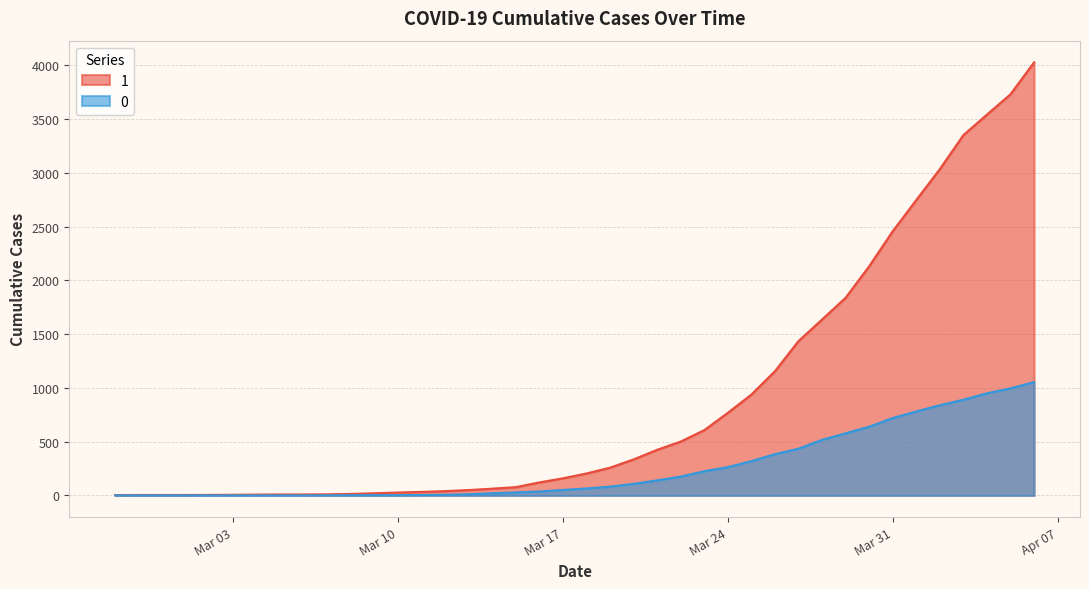

What is the sum of the 0 values at Mar 10 and Mar 31?

722